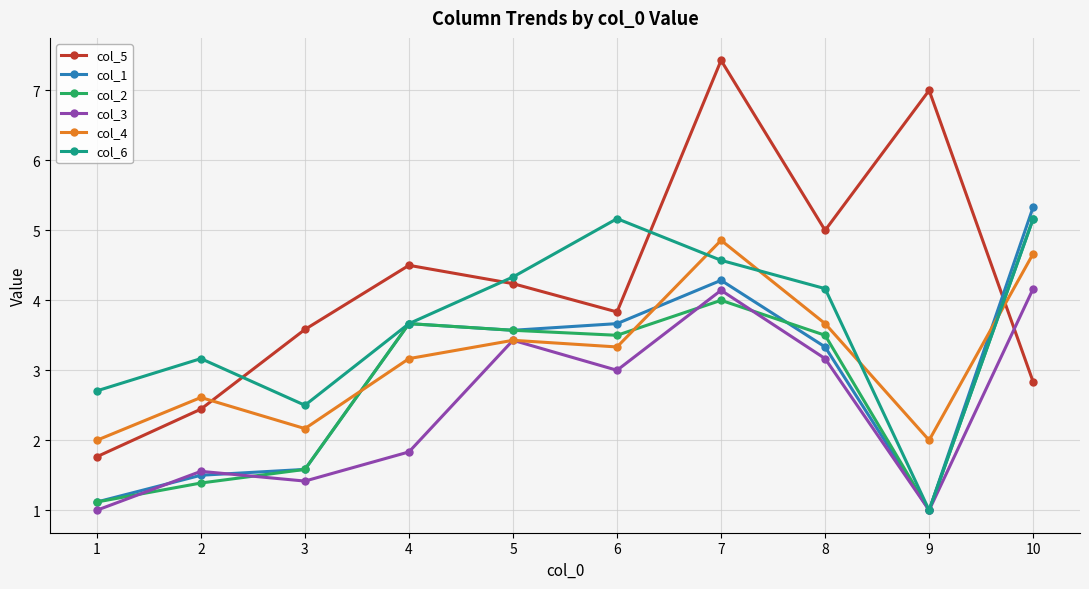

What is the sum of the col_3 values at 9 and 5?

4.4